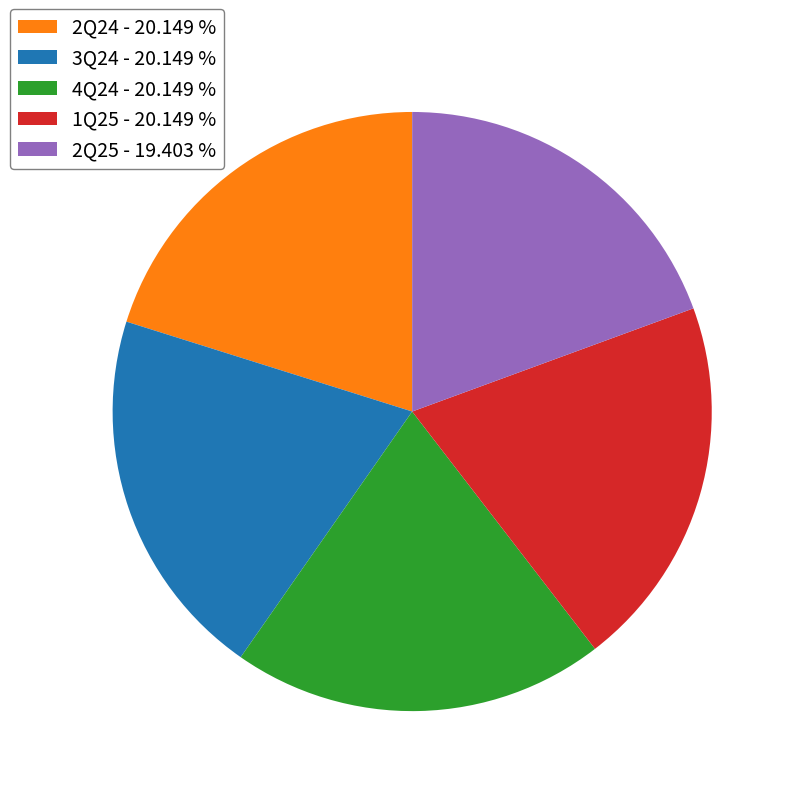

True or false: 2Q24 accounts for 20% of the total.

True